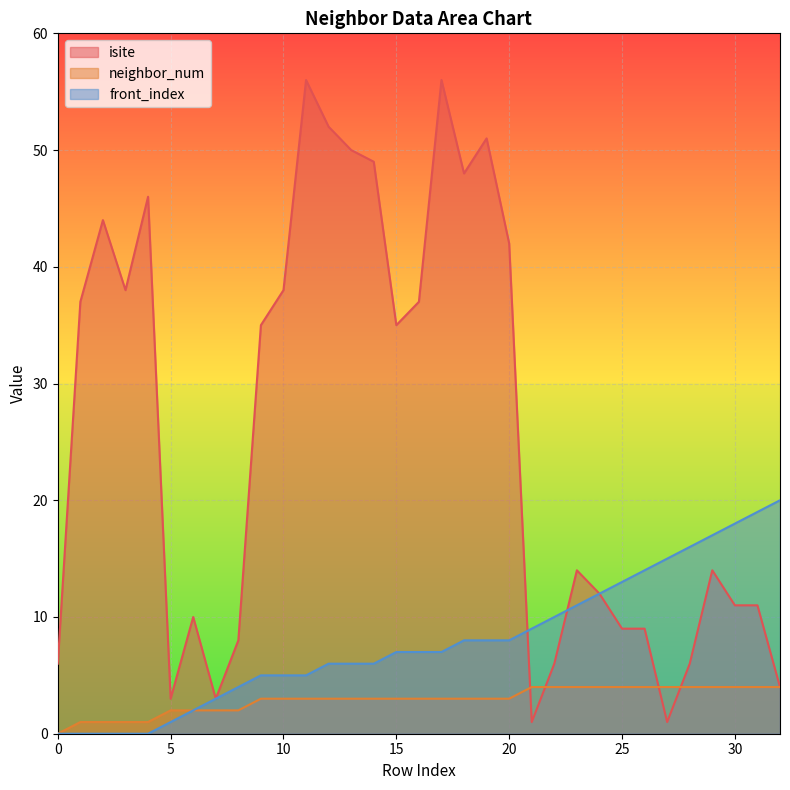

What is the difference between the maximum and minimum values in the front_index series?

20